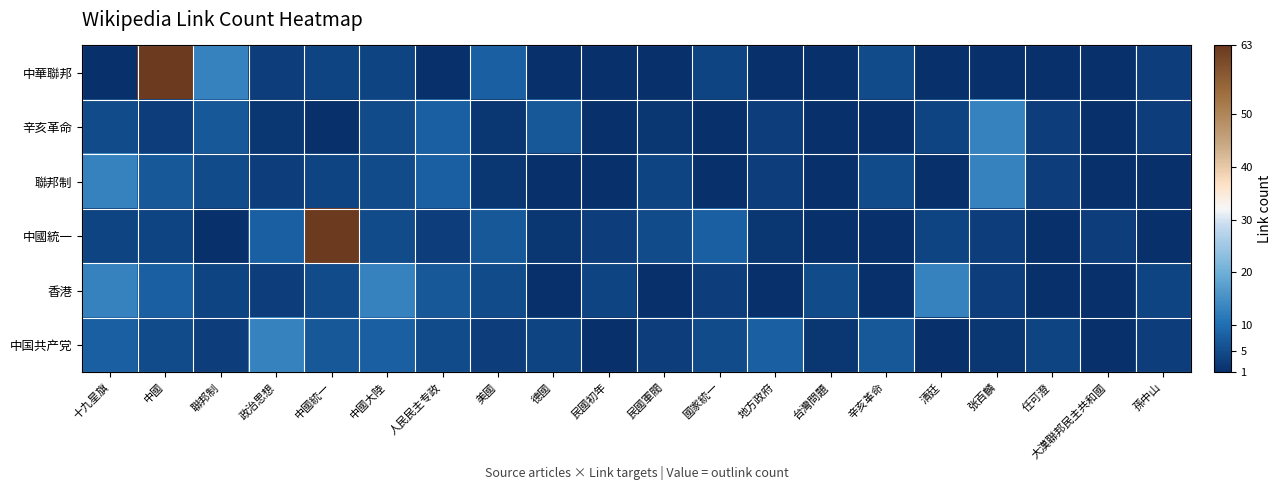

At which category is the sum across all series the highest?

中國